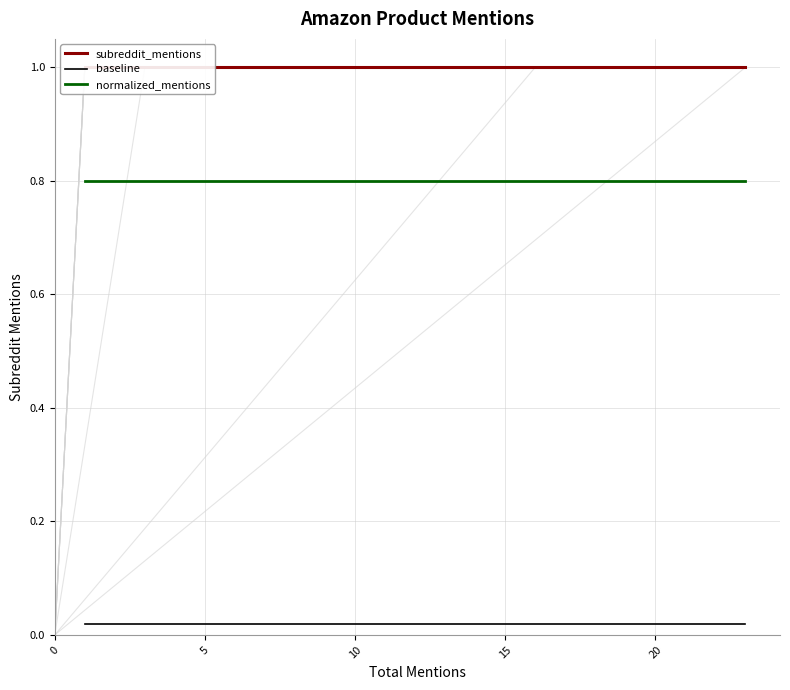

What is the average value of the normalized_mentions series?

0.8